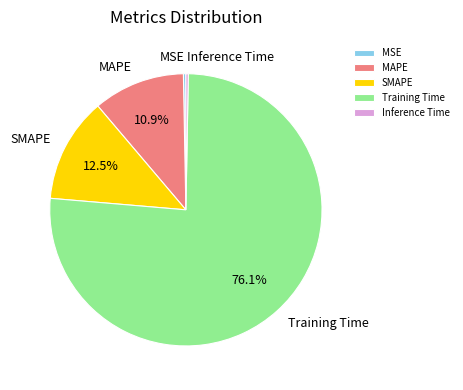

Between Inference Time and SMAPE, which is larger?

SMAPE